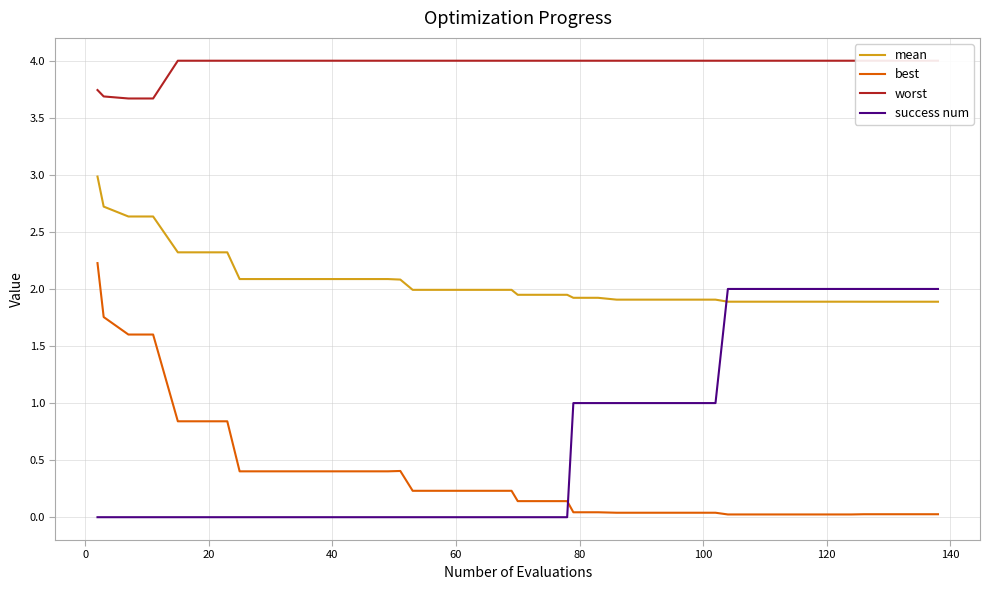

What is the highest value of the mean series?

3.0